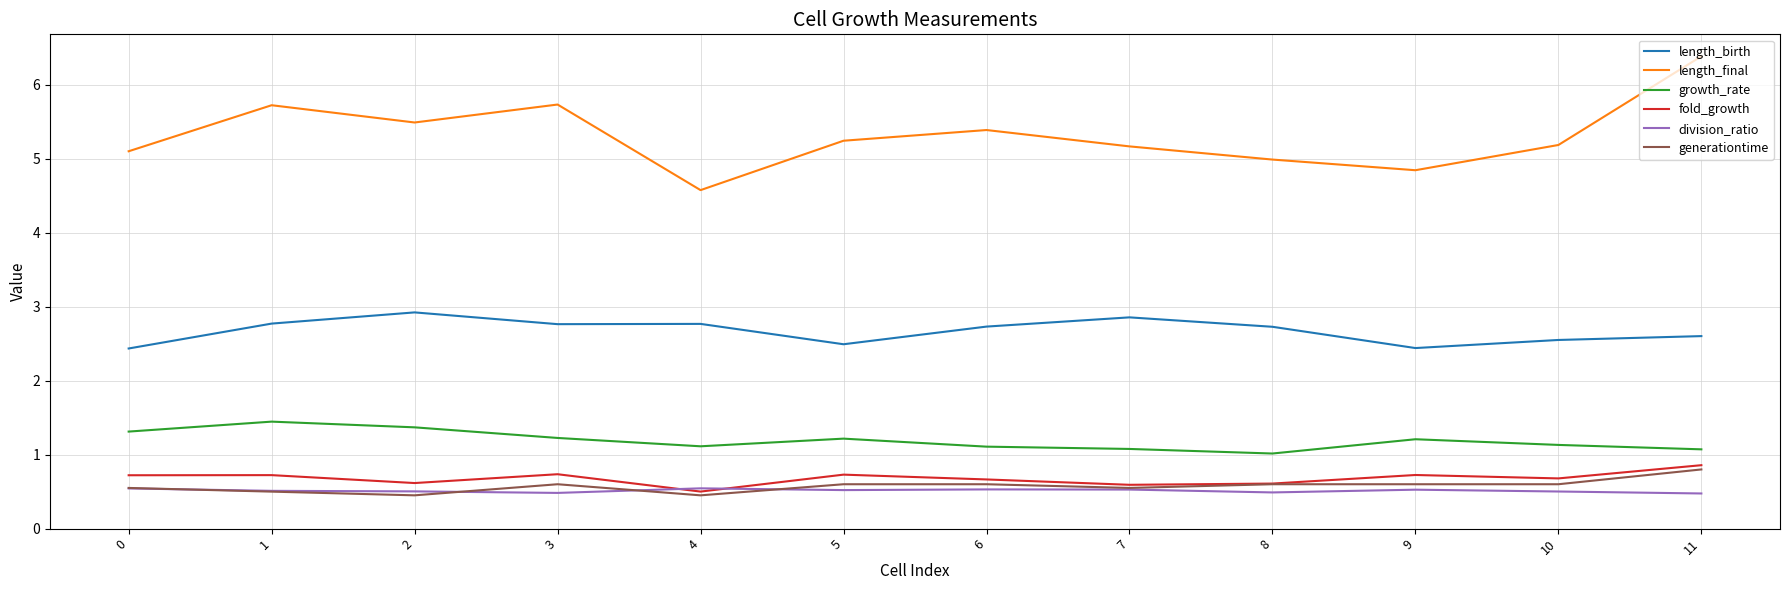

Which series has the widest spread of values?

length_final